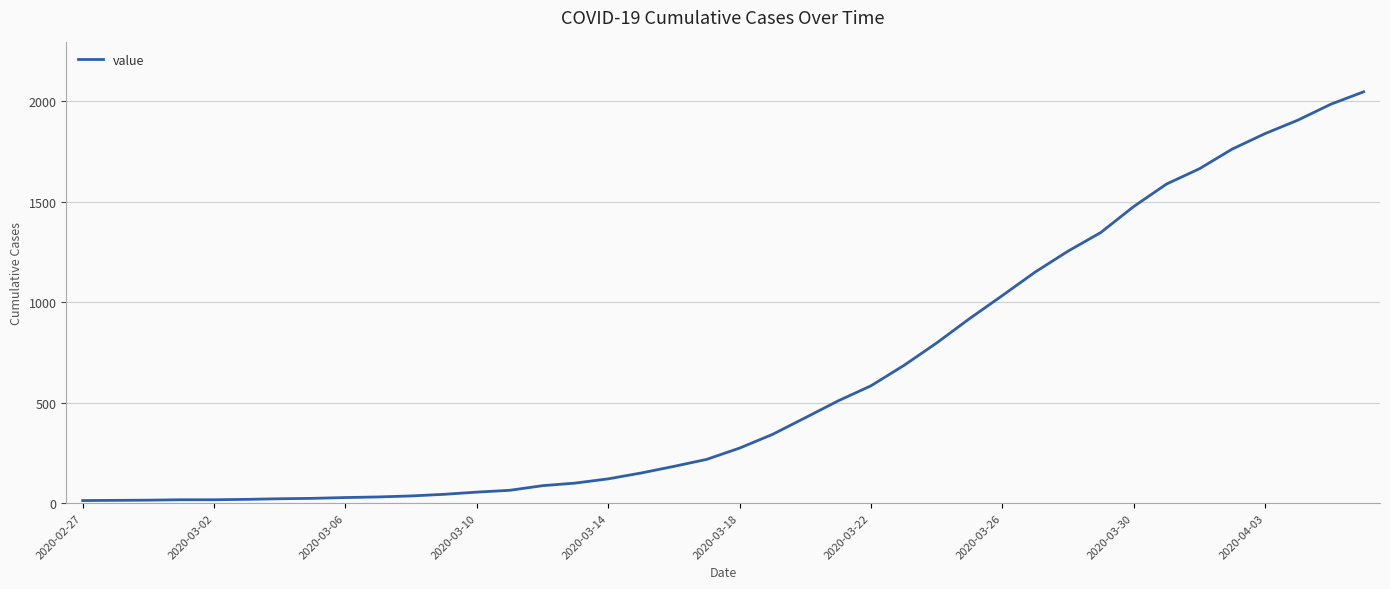

What is the difference between the maximum and minimum values?

2034